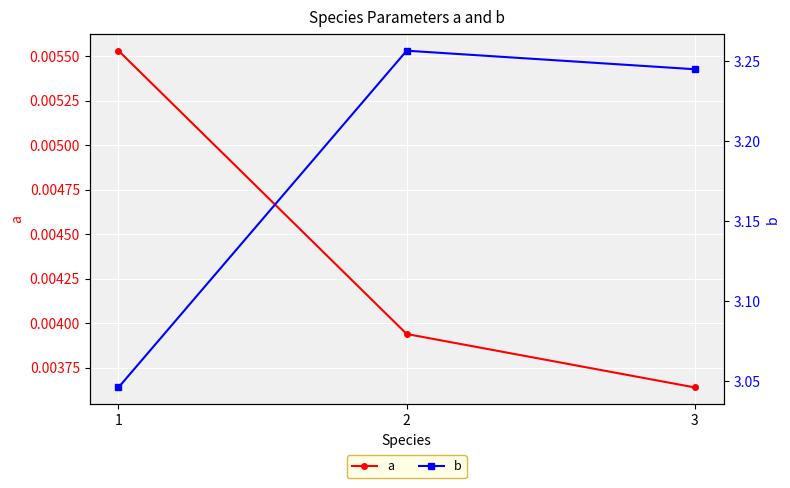

Which category has the highest value in the b series?

2